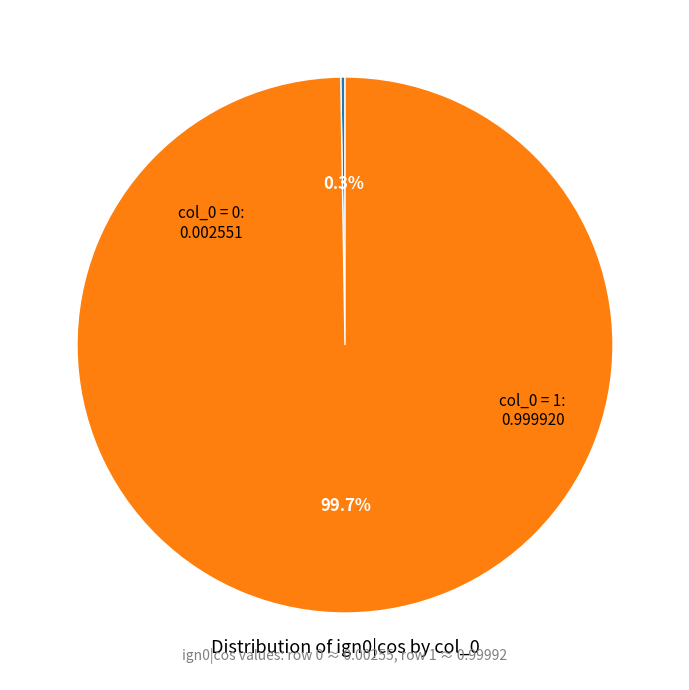

Is there a majority slice in this chart?

Yes